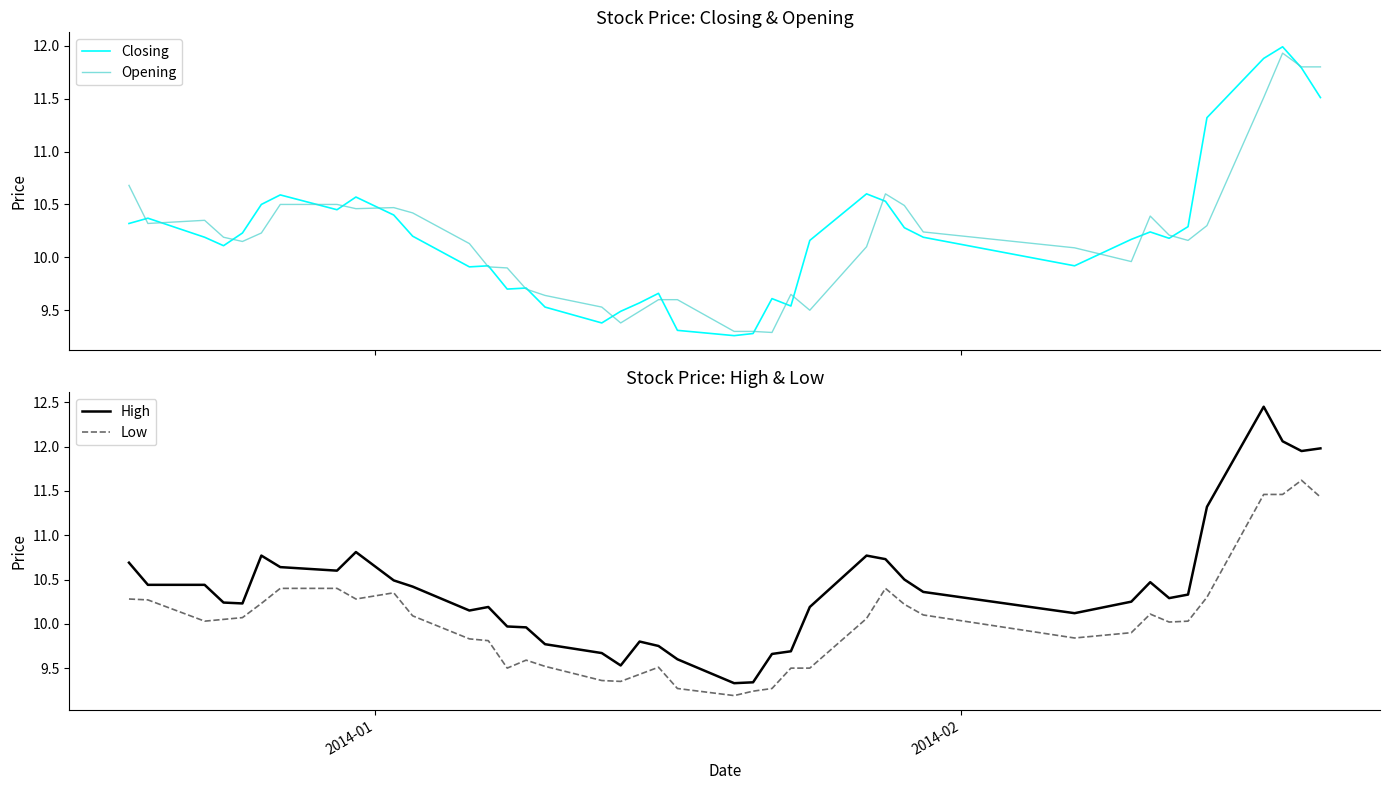

Which series has the largest range (max minus min)?

High